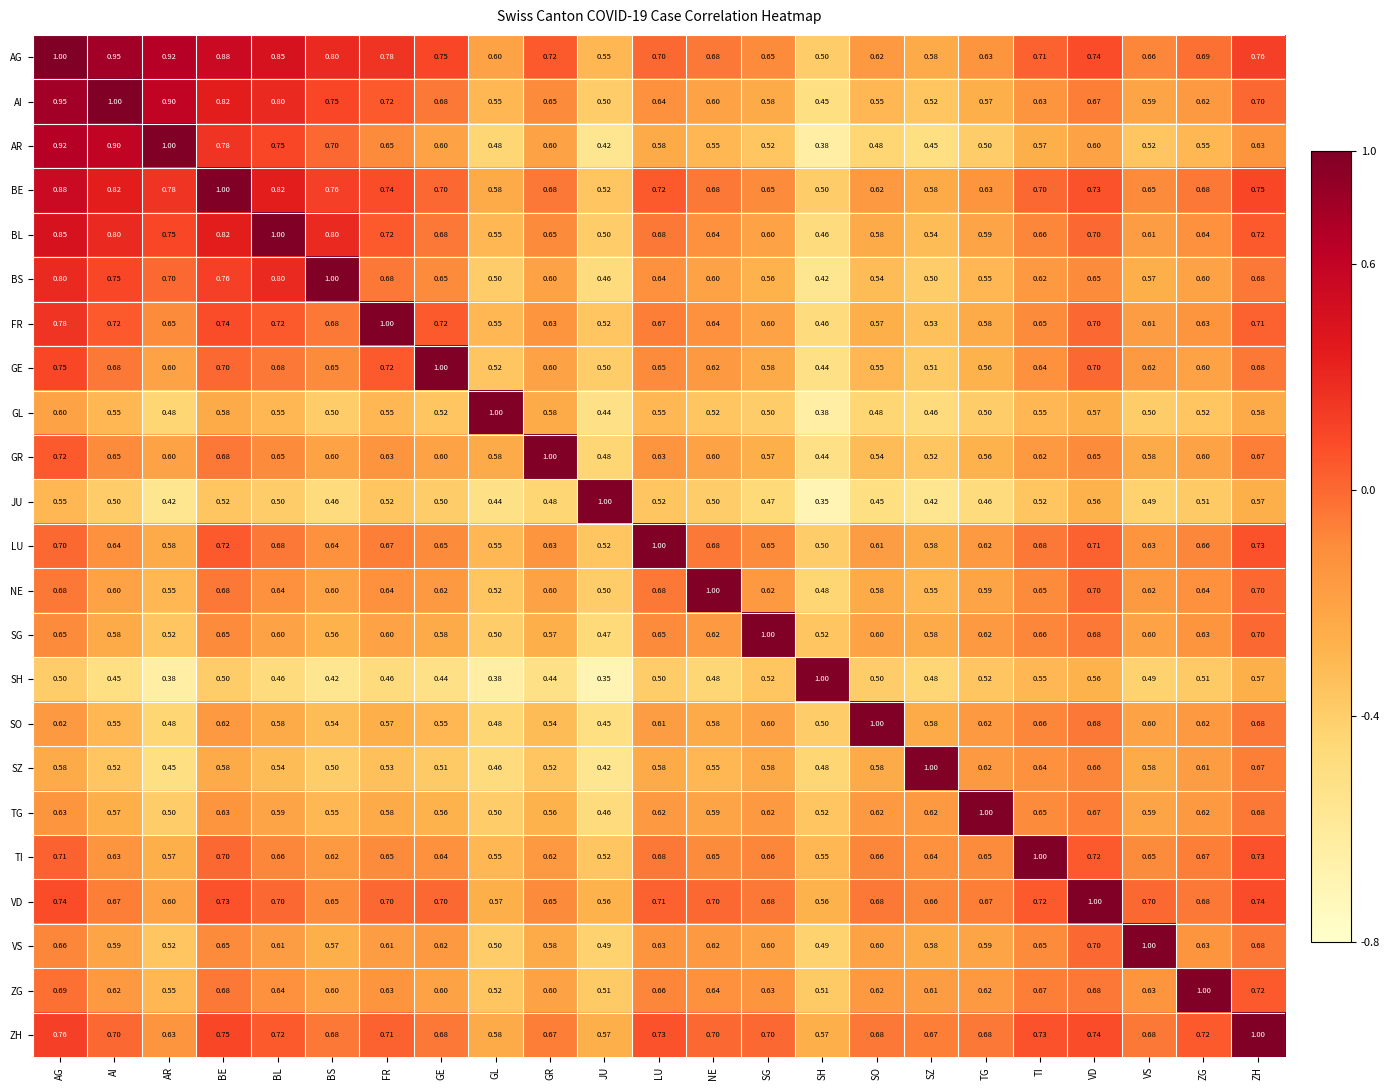

At which label is AG closest to 0?

SH